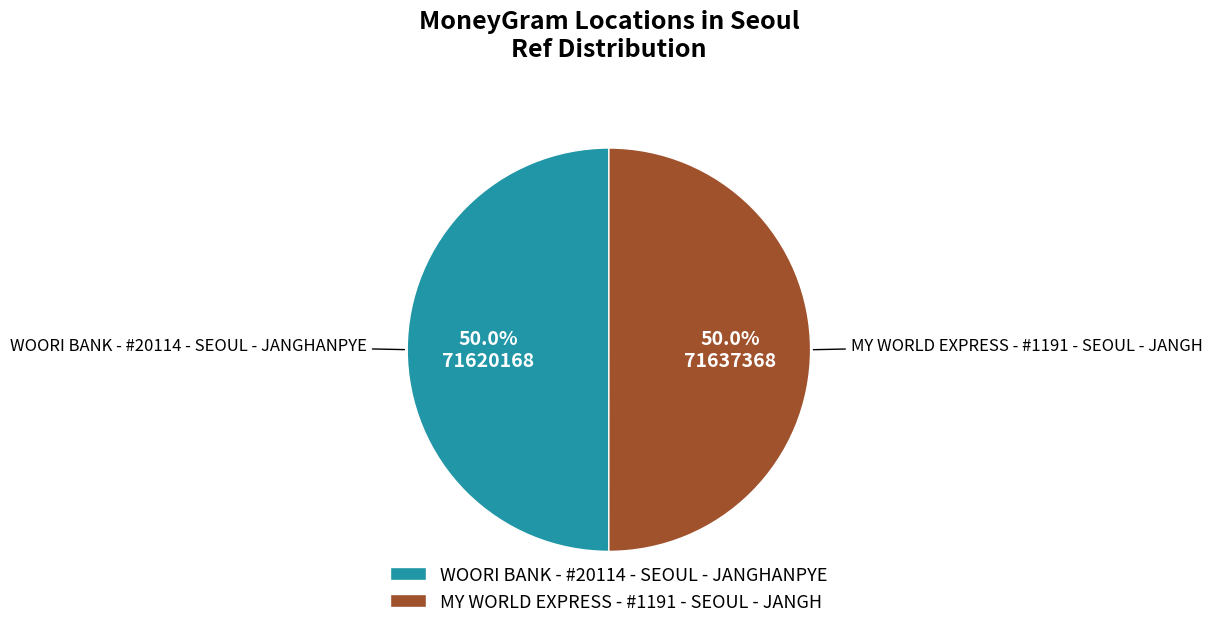

Approximately how many times larger is the value at MY WORLD EXPRESS - #1191 - SEOUL - JANGH compared to WOORI BANK - #20114 - SEOUL - JANGHANPYE?

1.0